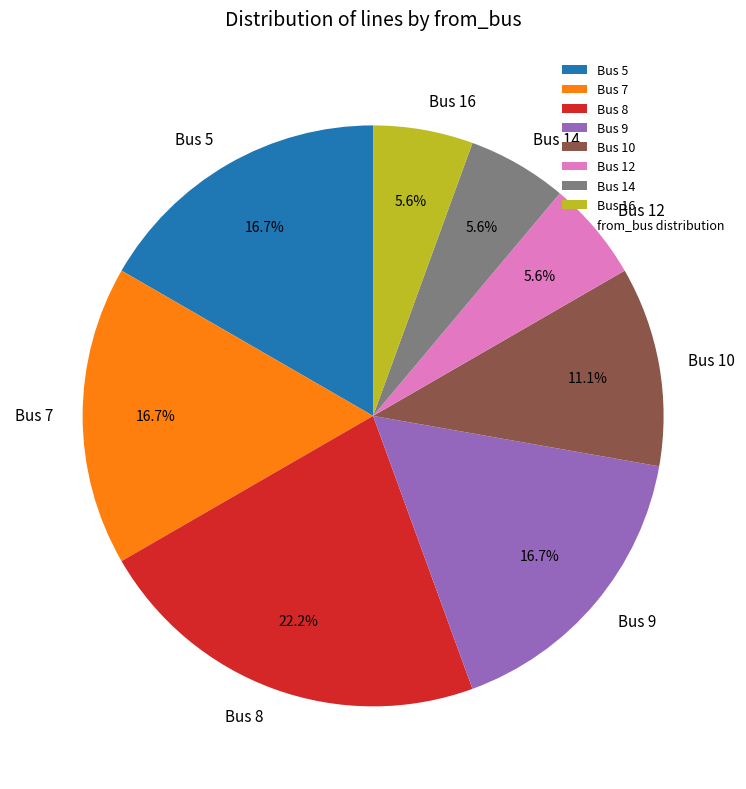

What is the ratio of the value at Bus 9 to the value at Bus 16?

3.0